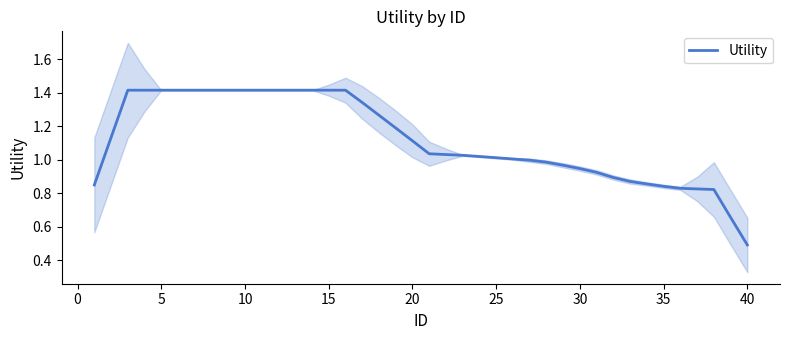

How many data points does each series have?

40